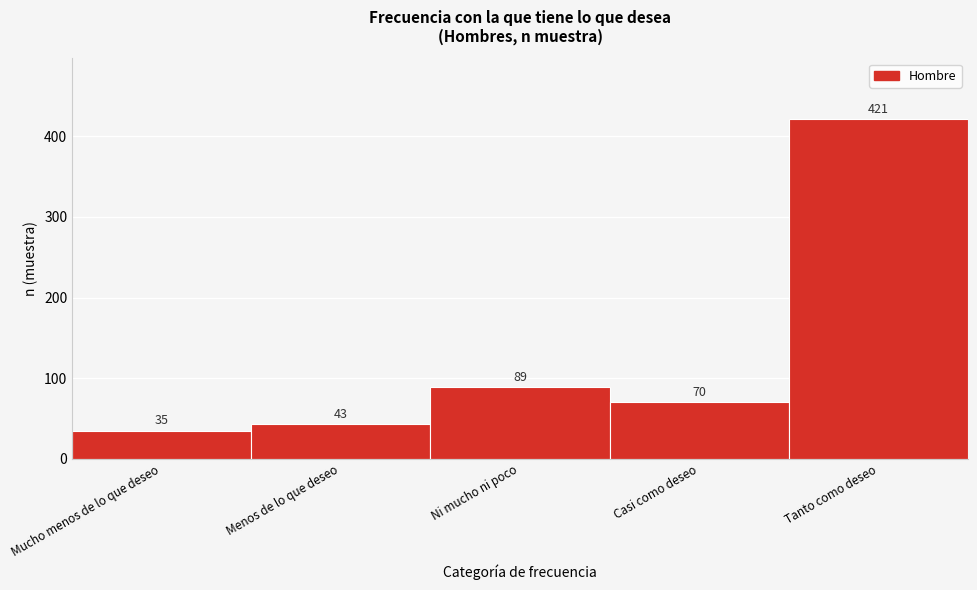

Reading left to right, transcribe all the data shown in this chart.

Mucho menos de lo que deseo=35	Menos de lo que deseo=43	Ni mucho ni poco=89	Casi como deseo=70	Tanto como deseo=421